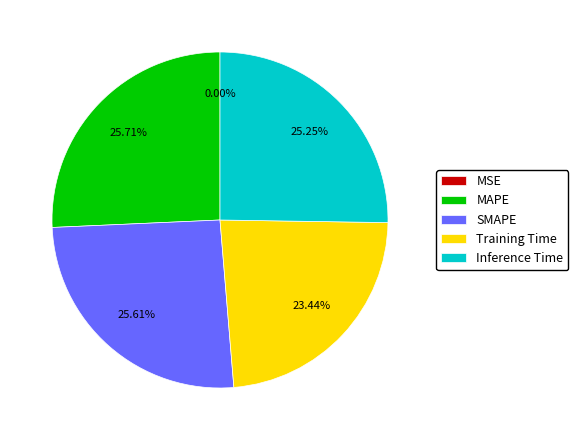

How many segments does this pie chart have?

5